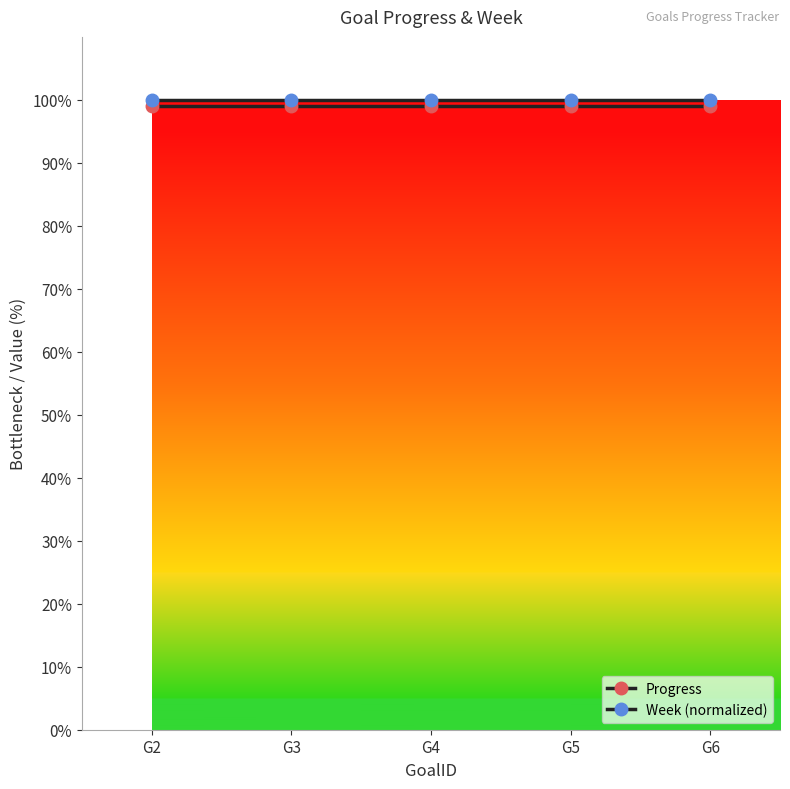

At how many categories does at least one series exceed 99?

5